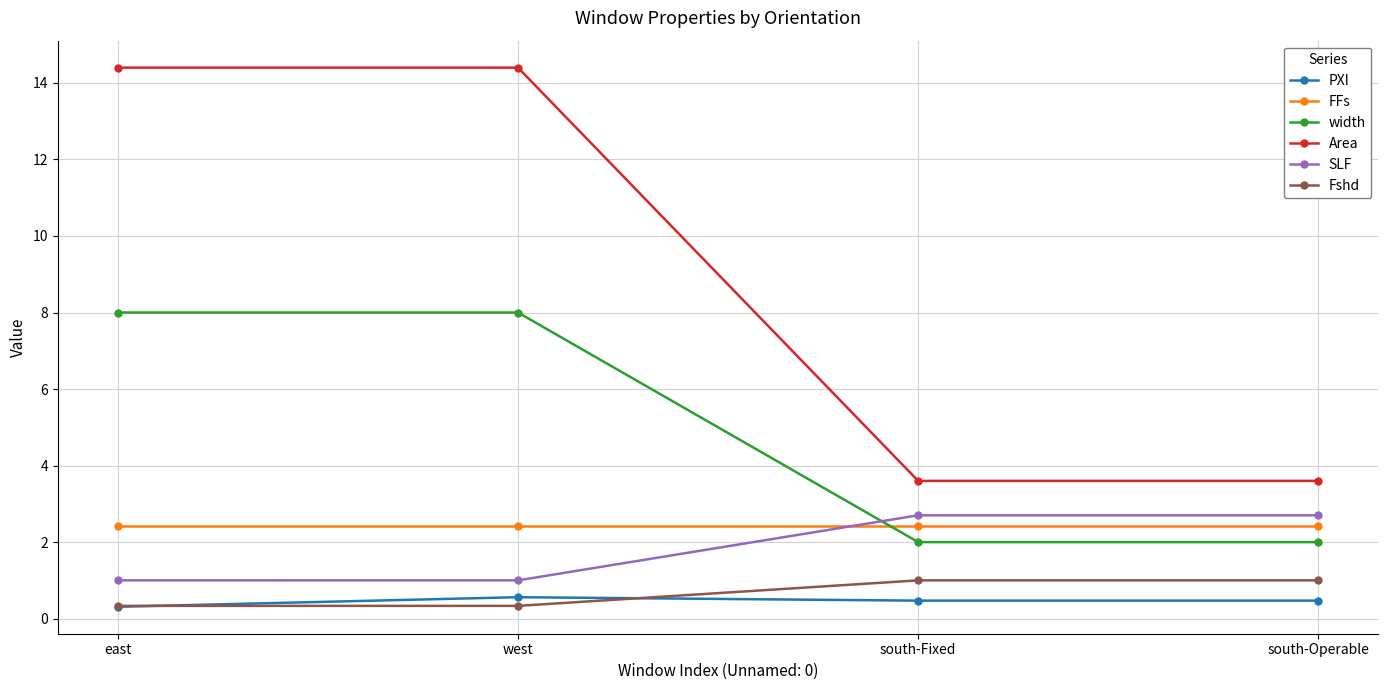

Reading left to right, transcribe all the data shown in this chart.

PXI: 0.3	0.6	0.5	0.5
FFs: 2.4	2.4	2.4	2.4
width: 8.0	8.0	2.0	2.0
Area: 14.4	14.4	3.6	3.6
SLF: 1.0	1.0	2.7	2.7
Fshd: 0.3	0.3	1.0	1.0